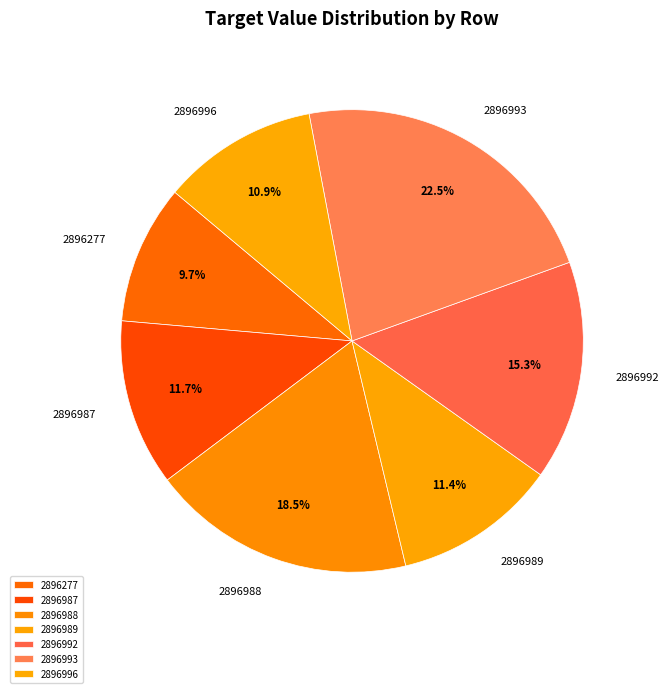

The 2896993 slice represents 22% of the pie. True or false?

True